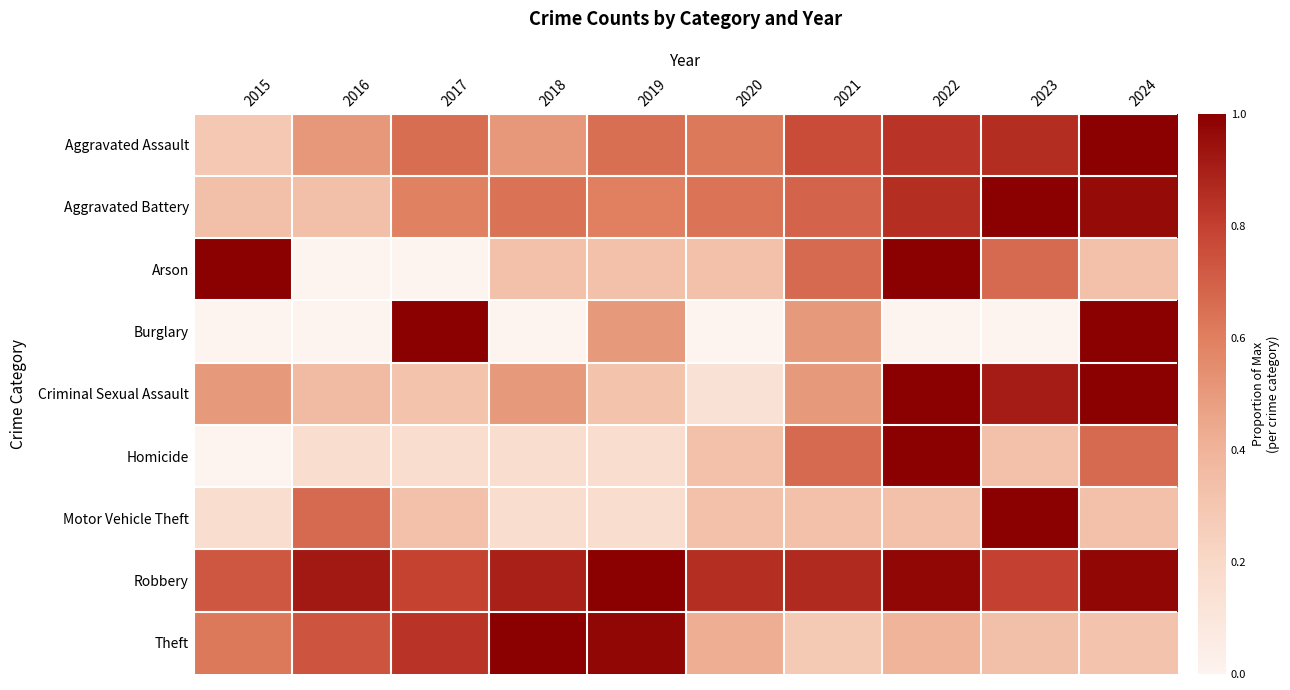

Rank the series at 2019 from highest to lowest value.

Robbery, Theft, Aggravated Assault, Aggravated Battery, Burglary, Arson, Criminal Sexual Assault, Homicide, Motor Vehicle Theft